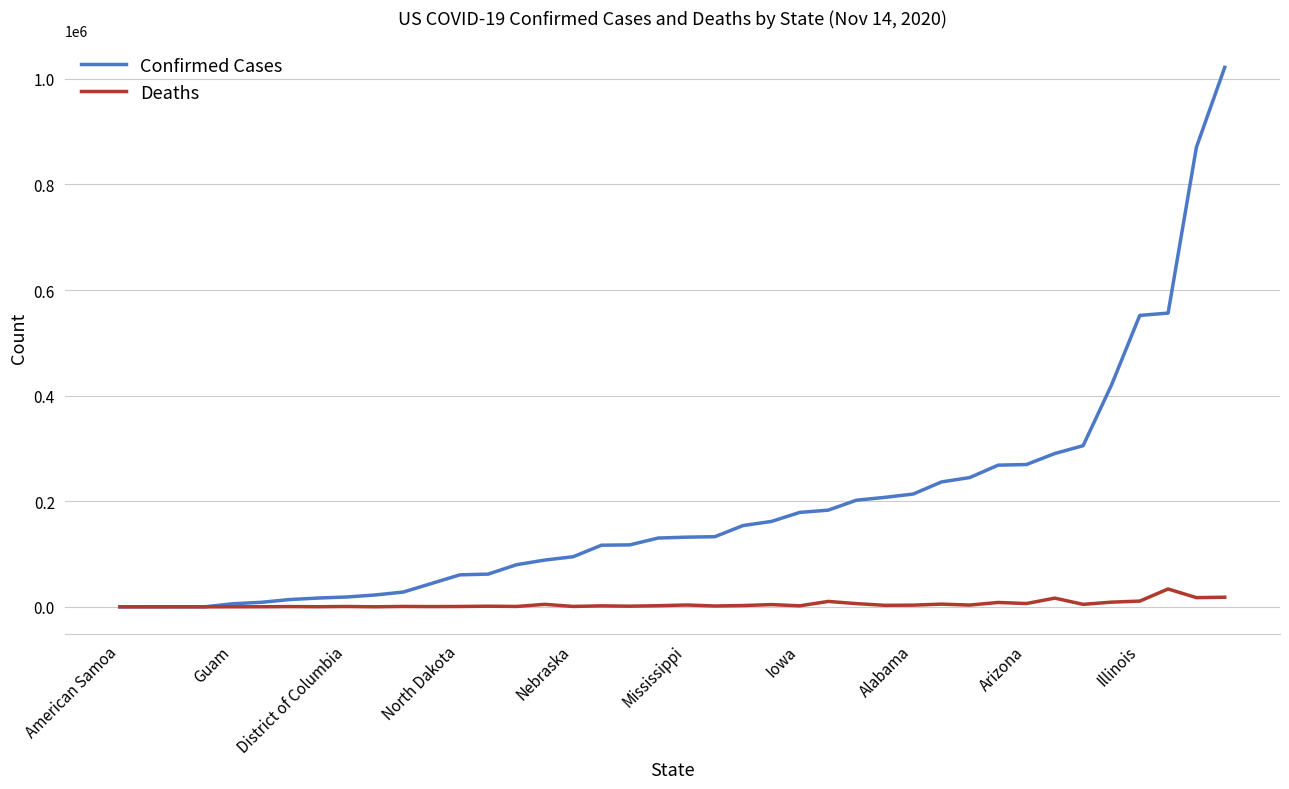

List the series in order of their overall mean, highest first.

Confirmed Cases, Deaths